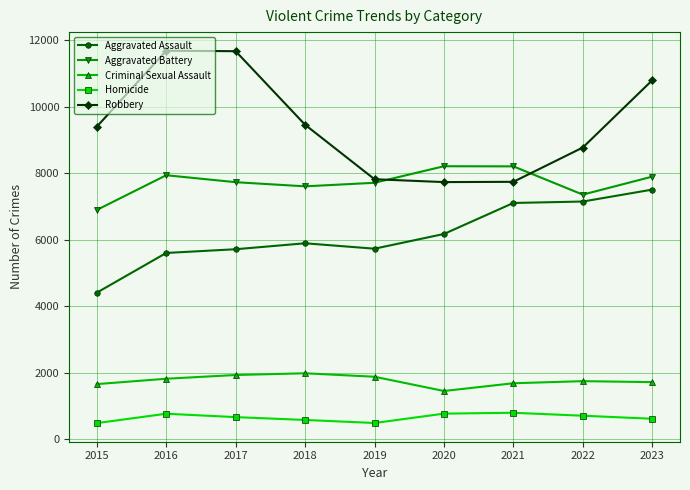

The value of Aggravated Battery at 2020 is 4747. True or false?

False